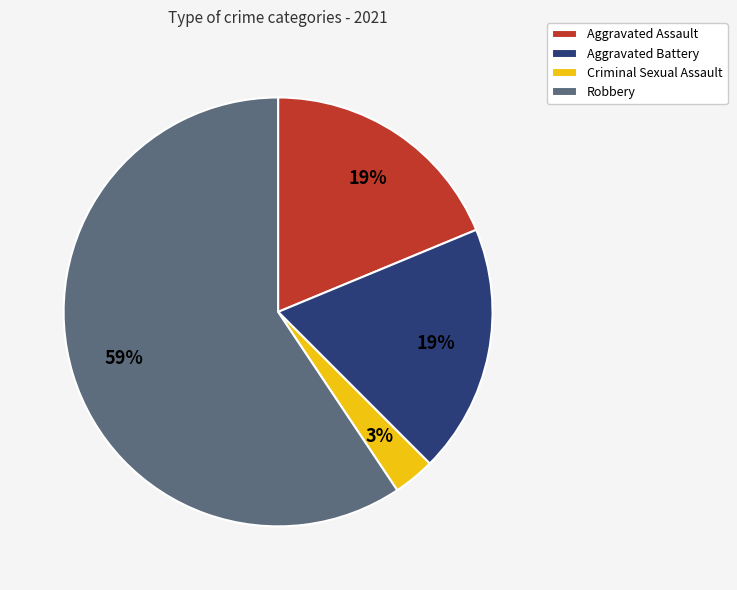

Do Aggravated Battery and Robbery together represent more than half of the pie?

Yes